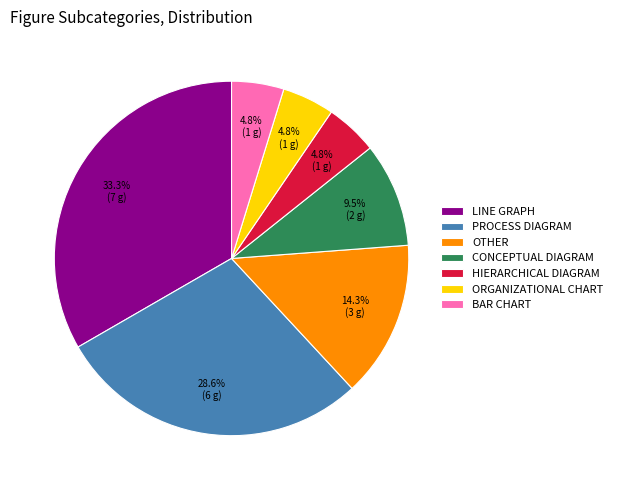

Is there any slice that represents more than half of the pie?

No